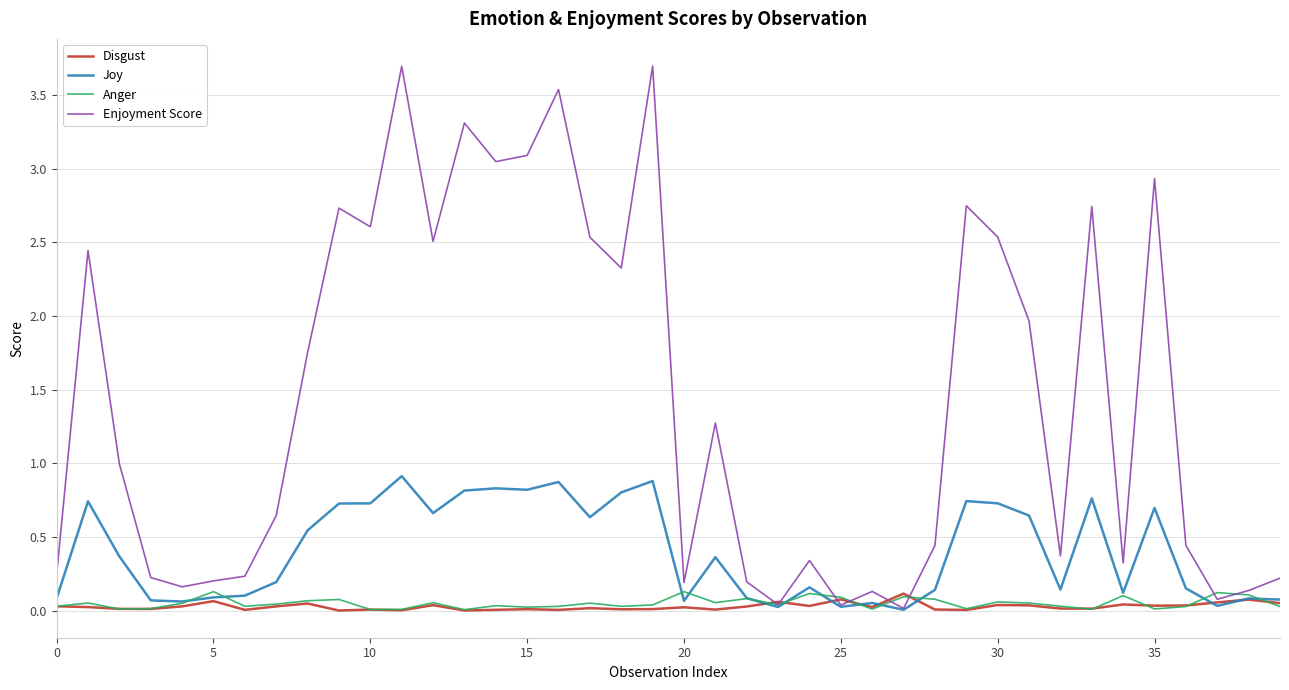

What is the difference between the maximum and minimum values in the Joy series?

0.9